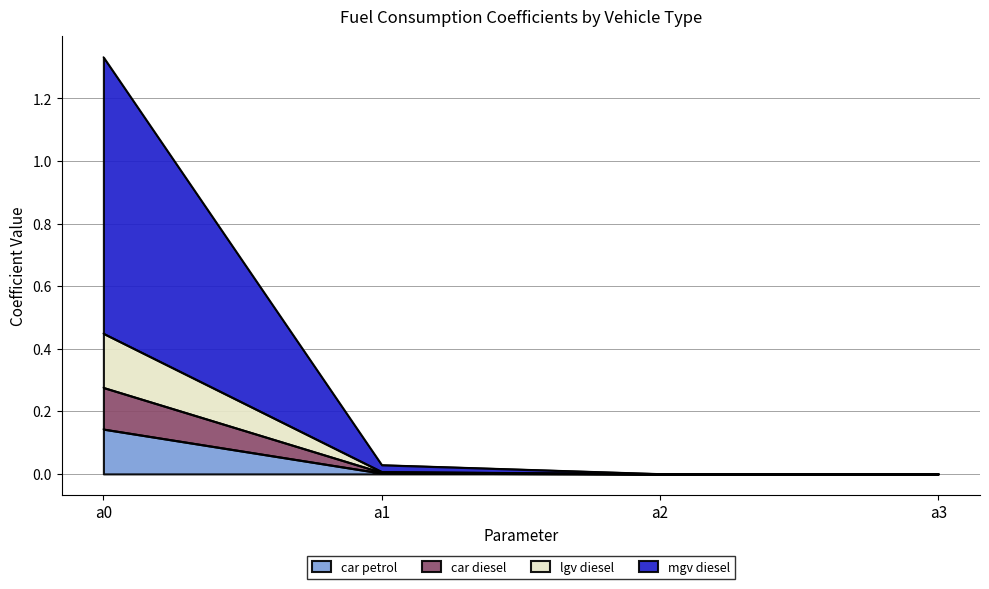

True or false: mgv diesel and car diesel intersect in this chart.

False